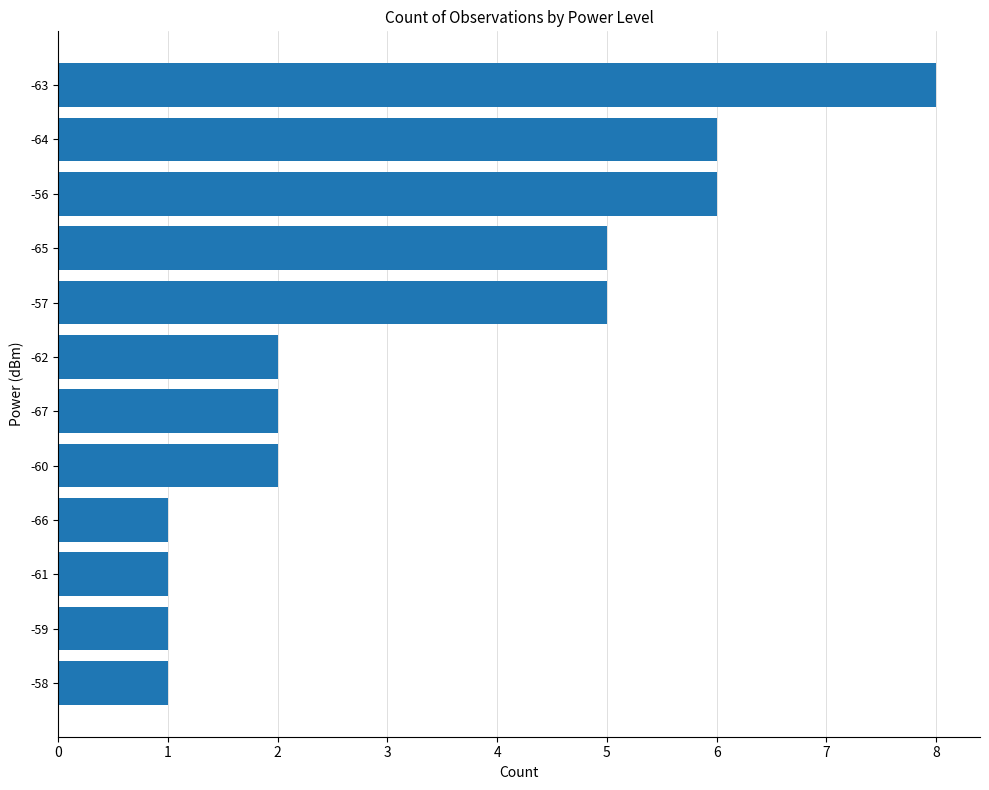

What is the difference between the values at -62 and -56?

4